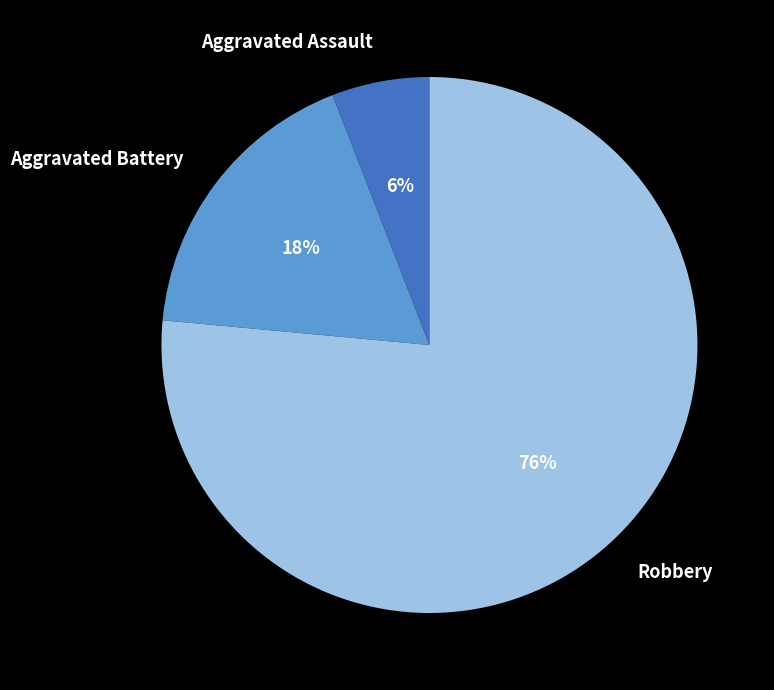

Combined, do Aggravated Assault and Robbery account for over 50%?

Yes